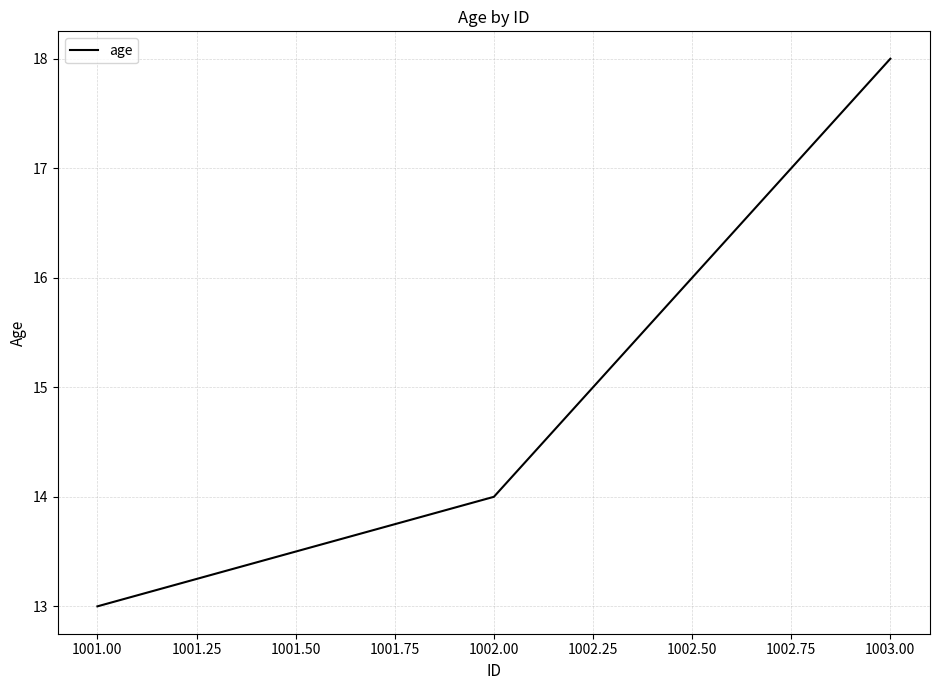

Reading right to left, list all the values displayed in this chart.

18	14	13